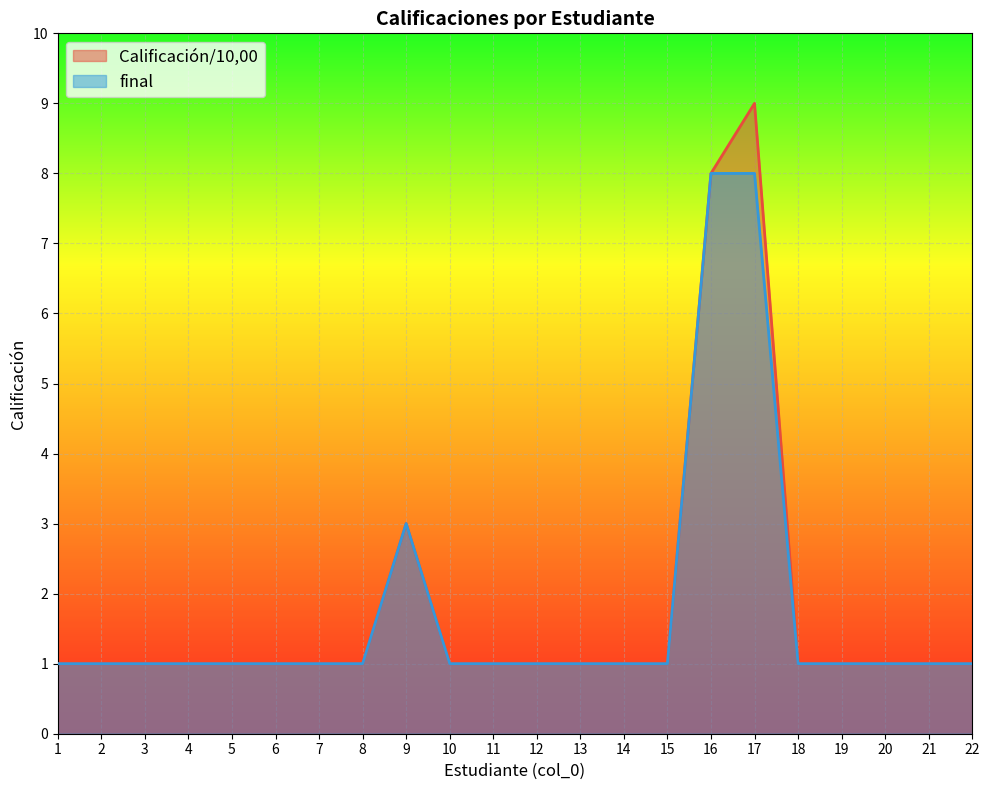

Is it true that Calificación/10,00 equals 1 at 6?

False